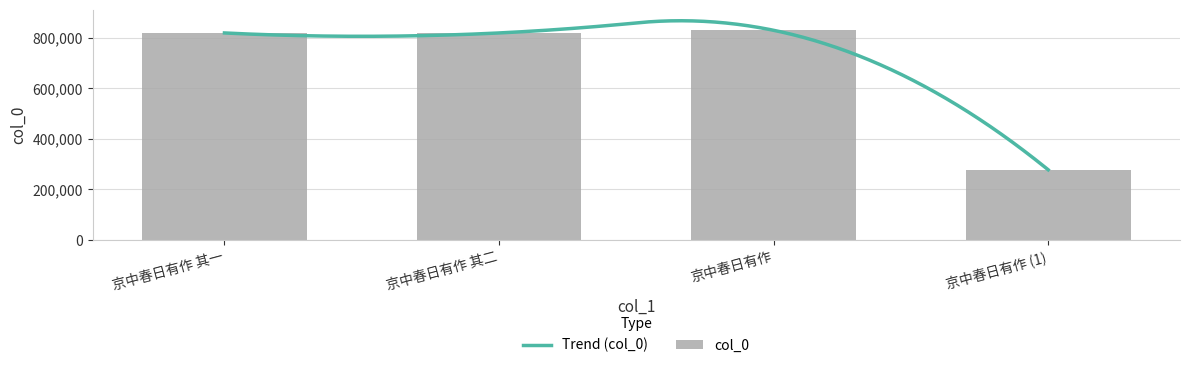

How many categories are shown in the chart?

4